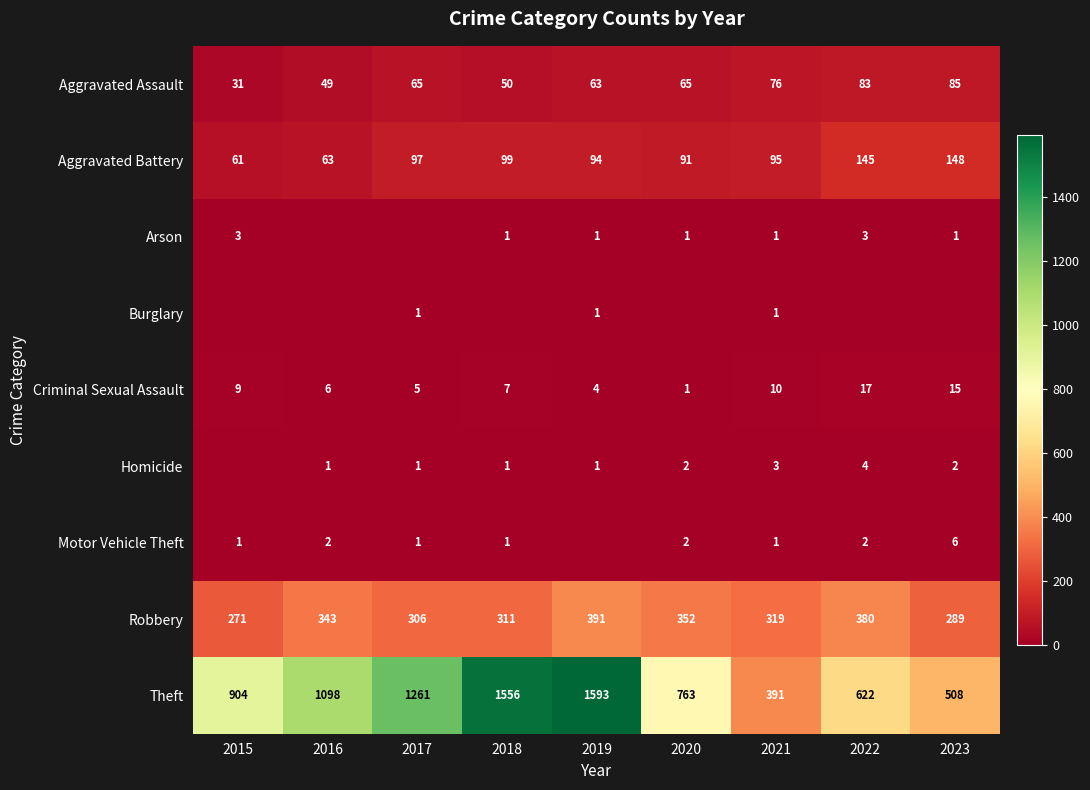

At 2015, list the series in order from largest to smallest.

Theft, Robbery, Aggravated Battery, Aggravated Assault, Criminal Sexual Assault, Arson, Motor Vehicle Theft, Burglary, Homicide